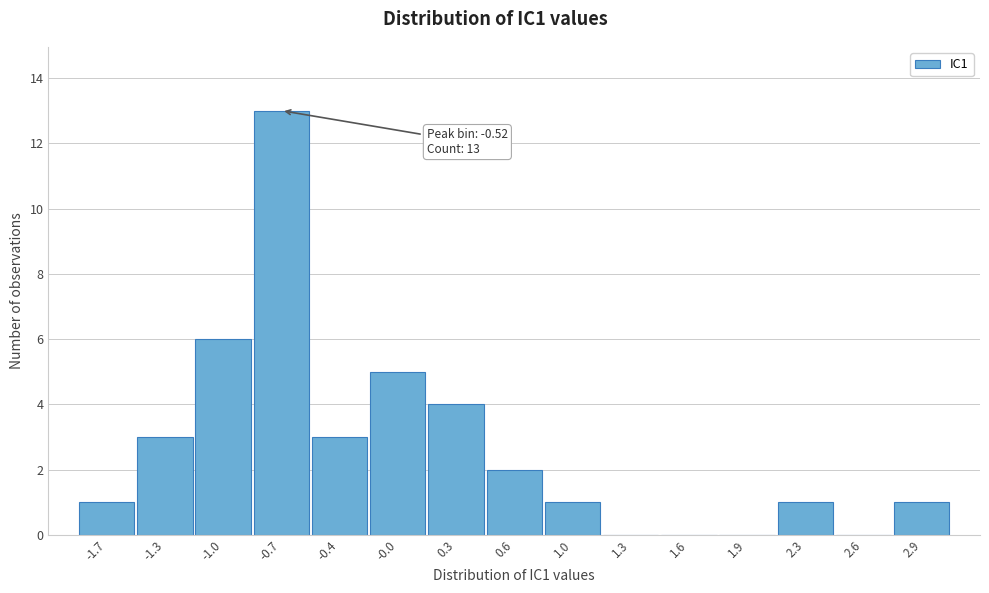

Reading left to right, what are all the values shown in this chart?

-1.7=1	-1.3=3	-1.0=6	-0.7=13	-0.4=3	-0.0=5	0.3=4	0.6=2	1.0=1	1.3=0	1.6=0	1.9=0	2.3=1	2.6=0	2.9=1